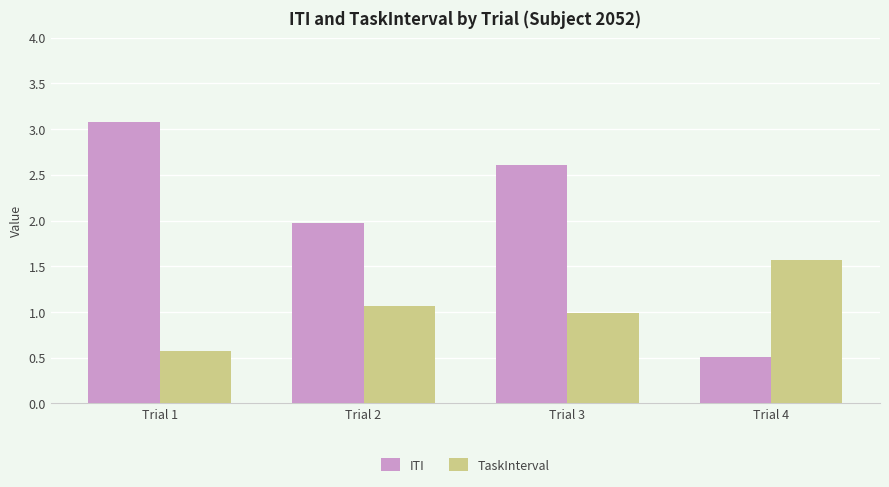

What is the difference between the ITI values at Trial 4 and Trial 2?

1.5